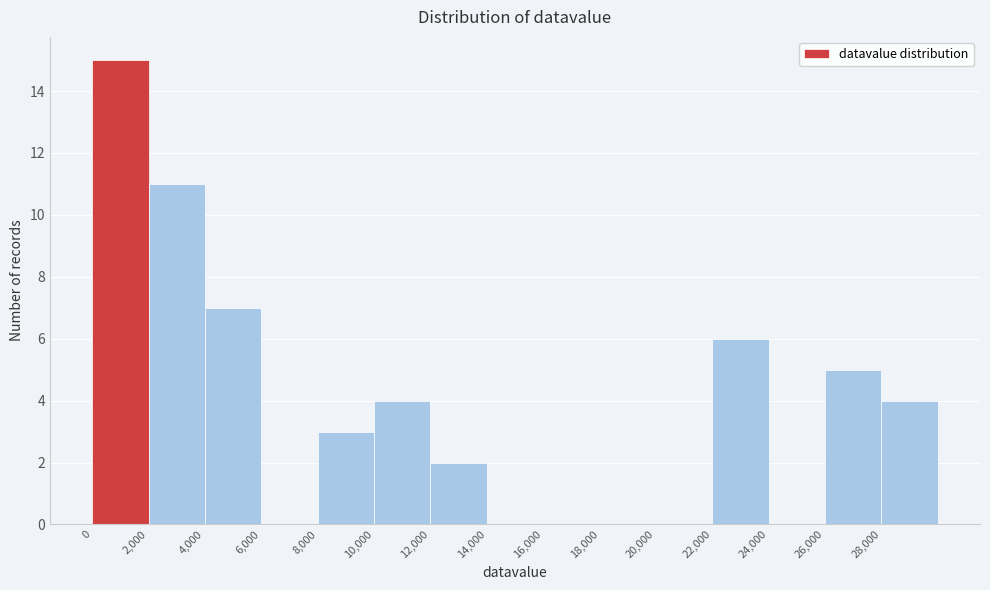

Which range on the x-axis has the tallest bar?

0 to 2000